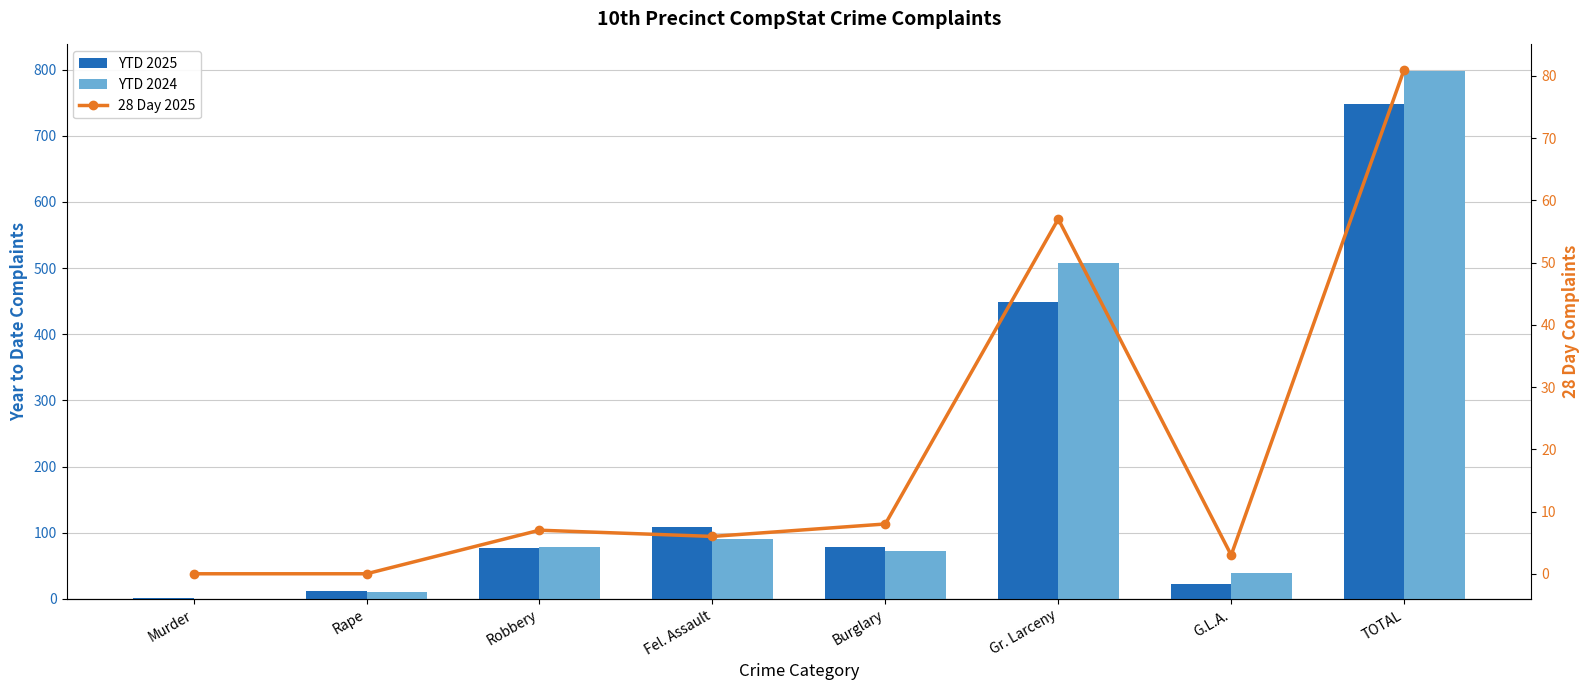

What is the difference between the maximum and minimum values in the YTD 2024 series?

798